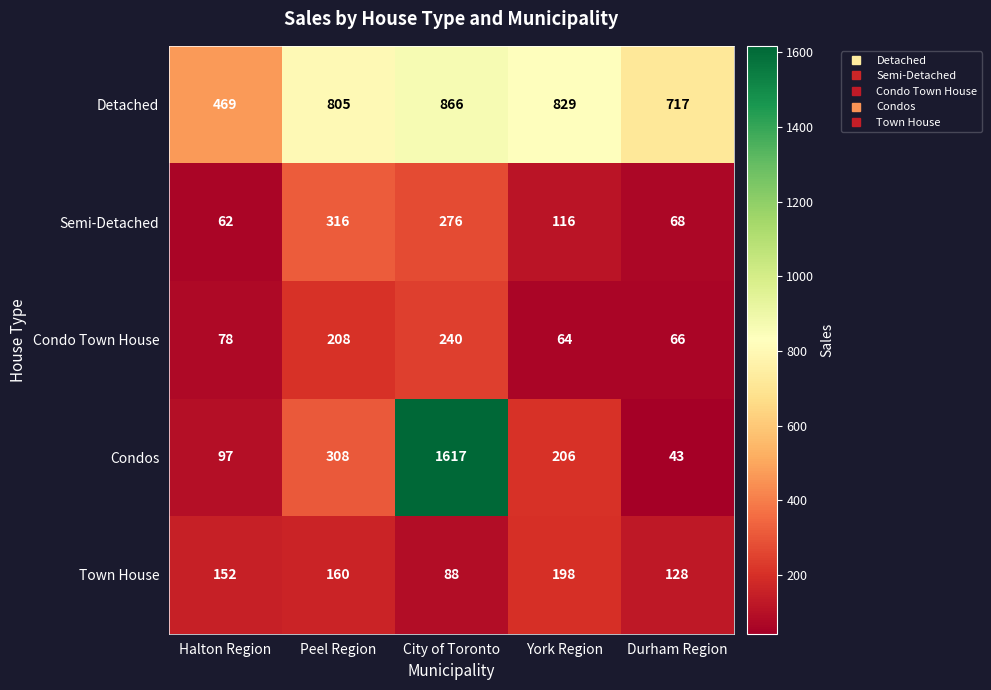

Which category has the highest value across all series?

City of Toronto